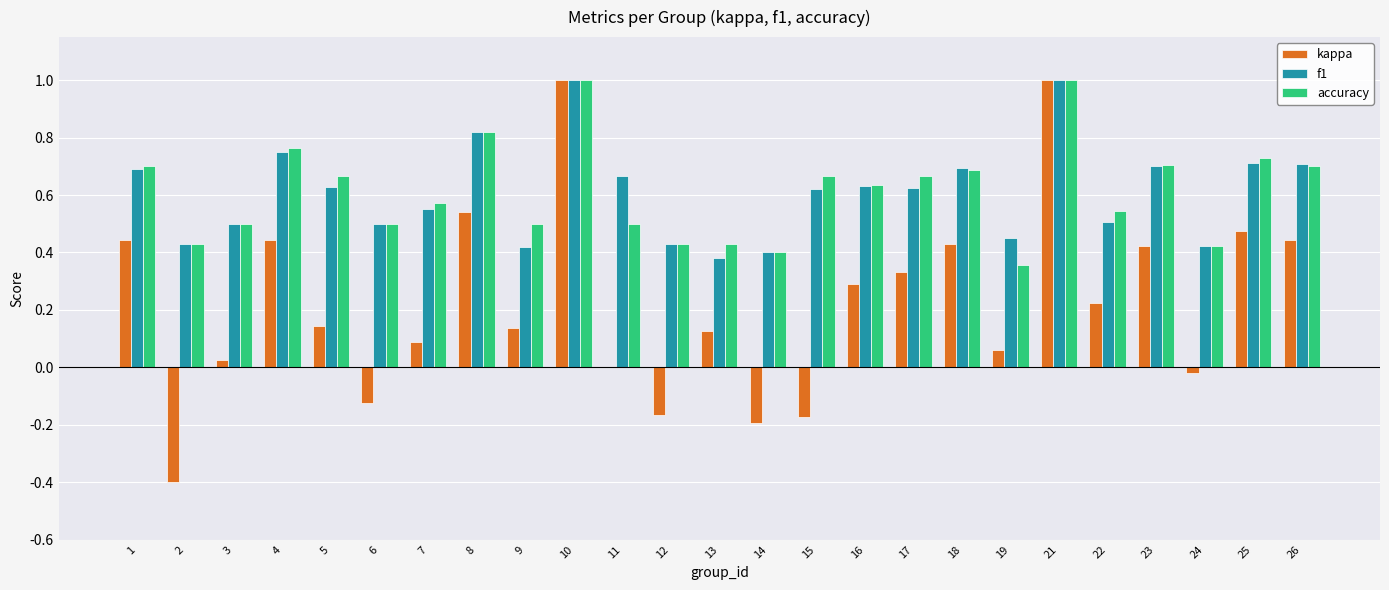

What is the highest value of the kappa series?

1.0